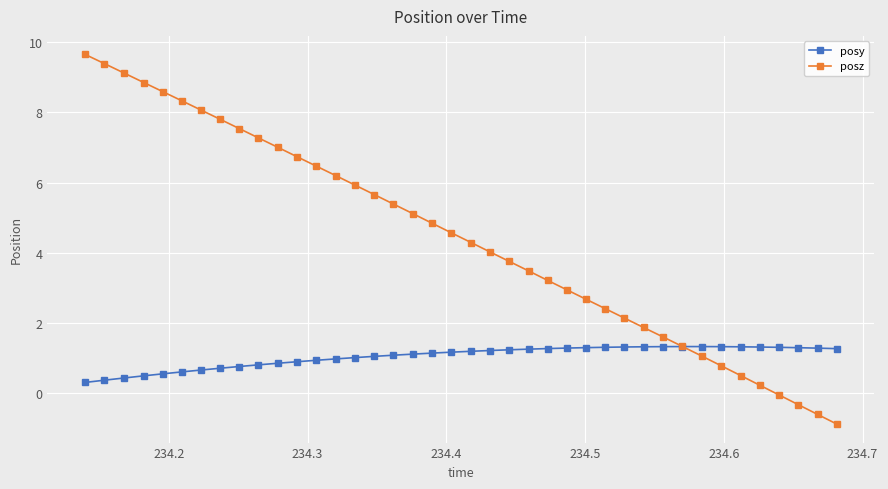

How many lines are shown in the chart?

2